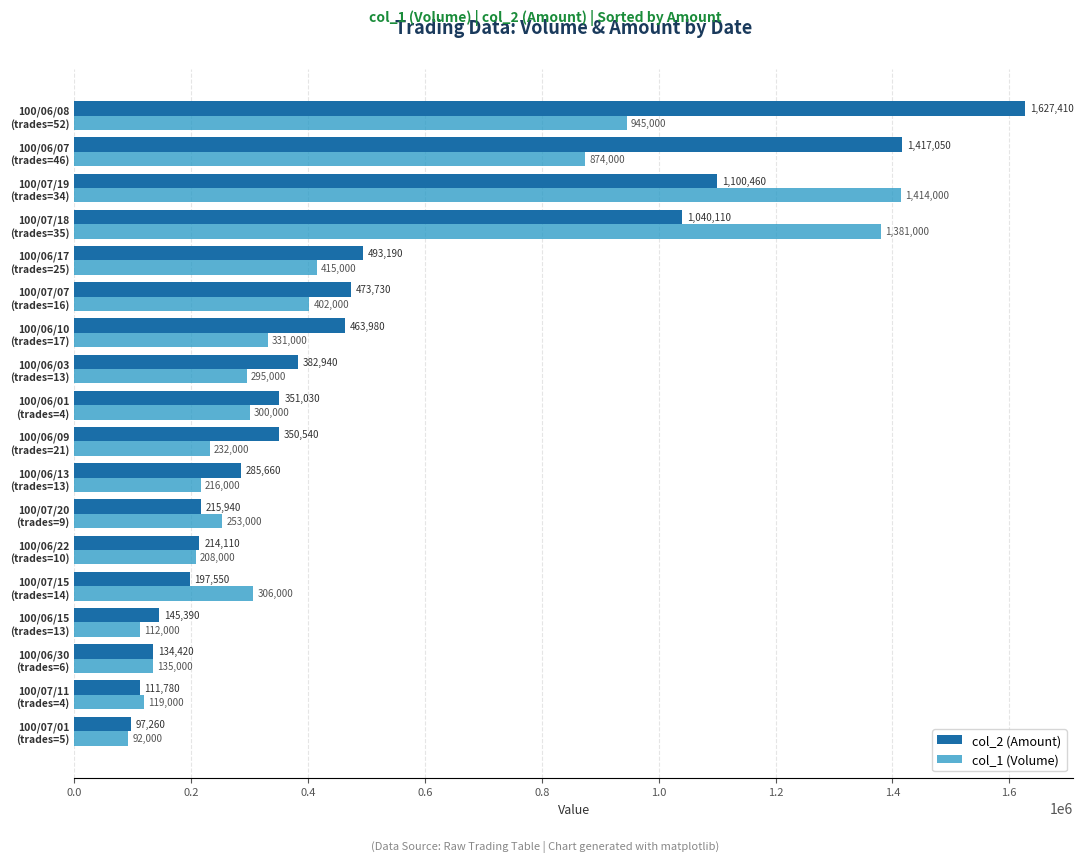

What is the minimum value for col_1 (Volume)?

92000